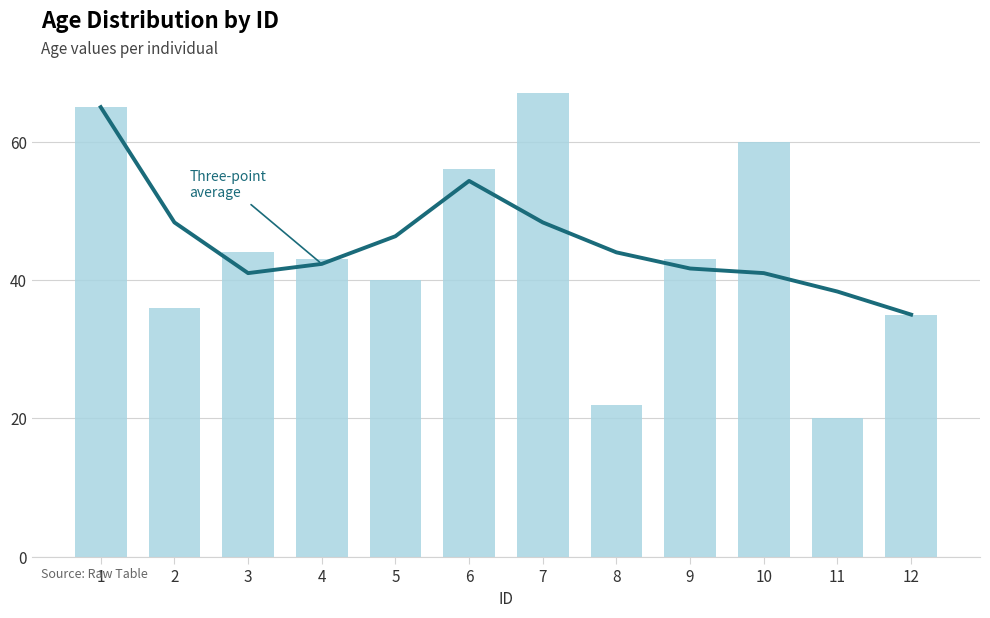

Which has a higher value, 9 or 4?

4